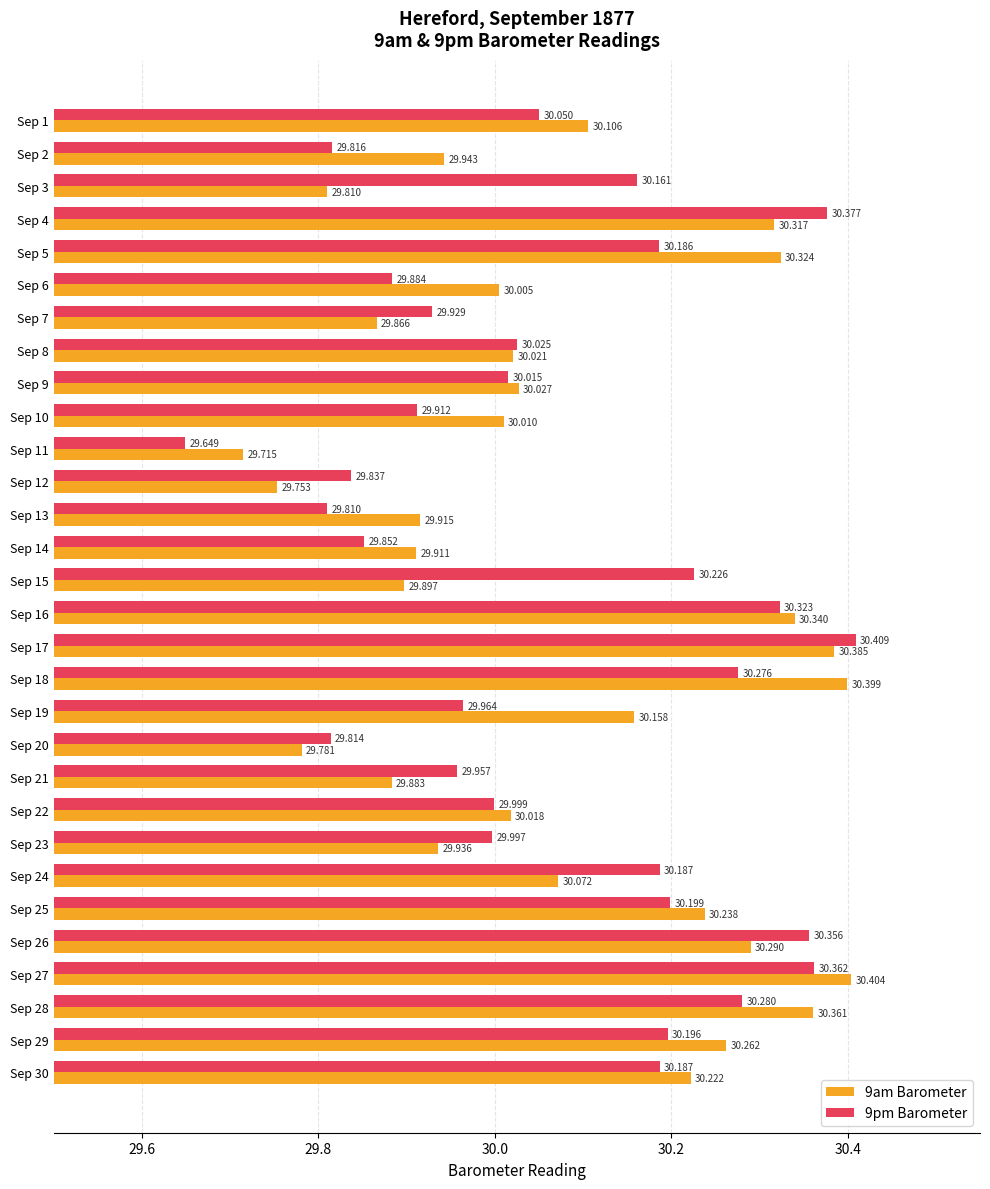

Is the value of 9pm Barometer at Sep 1 greater than the value of 9am Barometer at Sep 28?

No